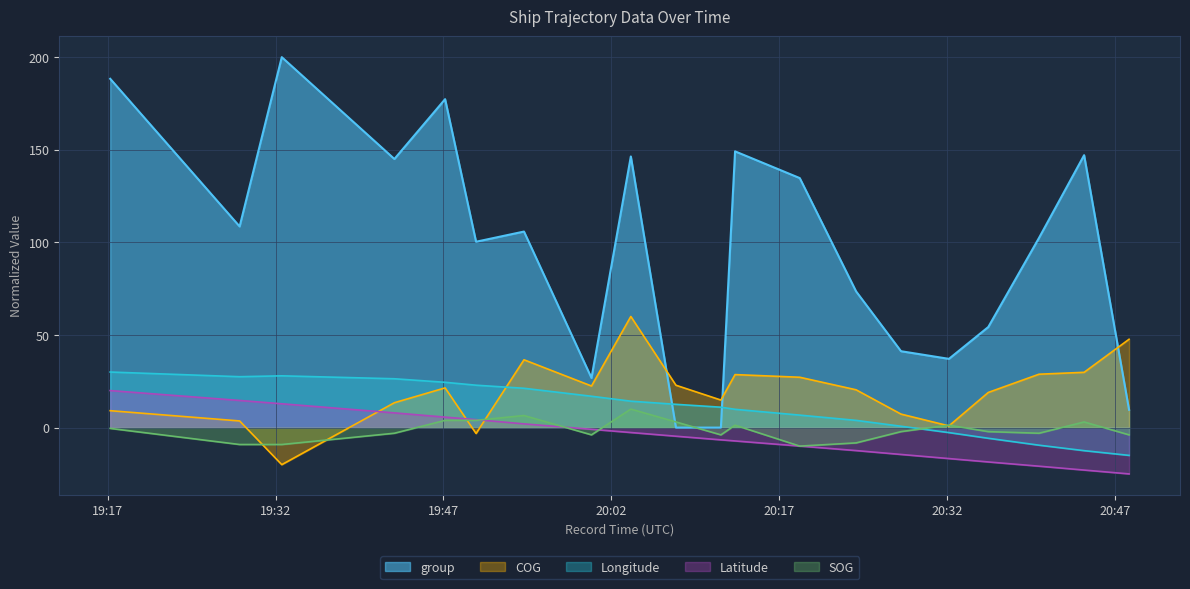

How many data points in group are less than 105?

10